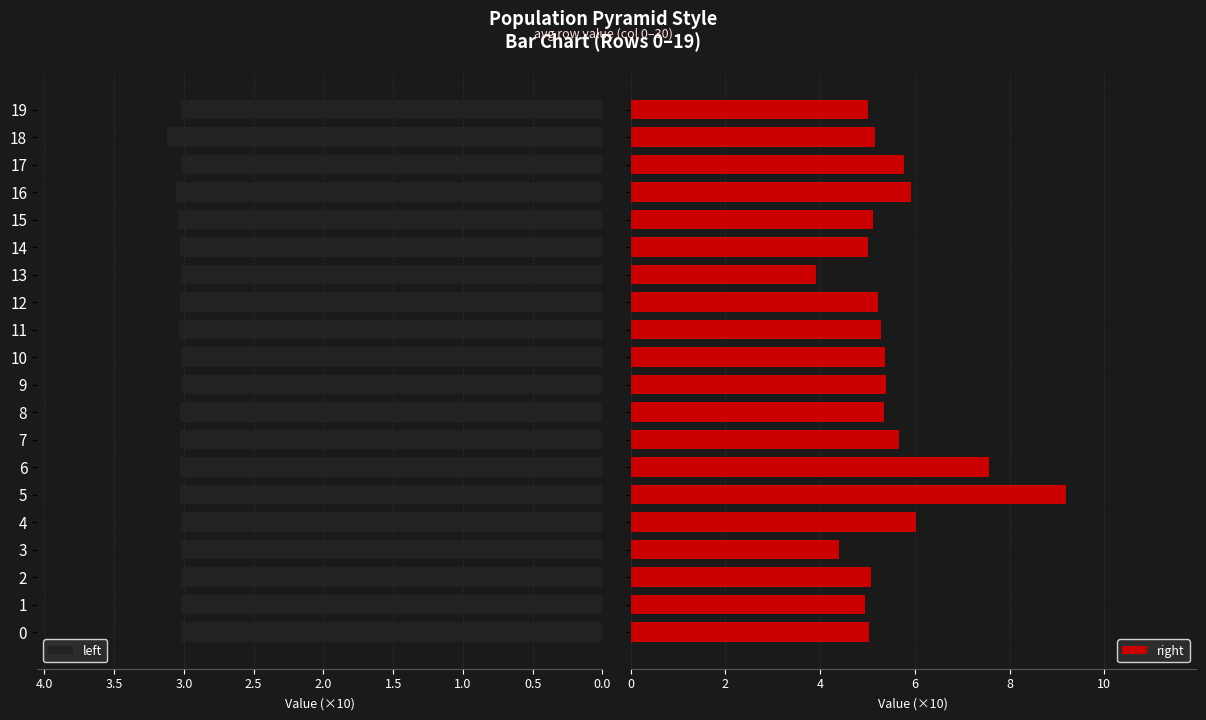

What is the sum of all left values?

60.6